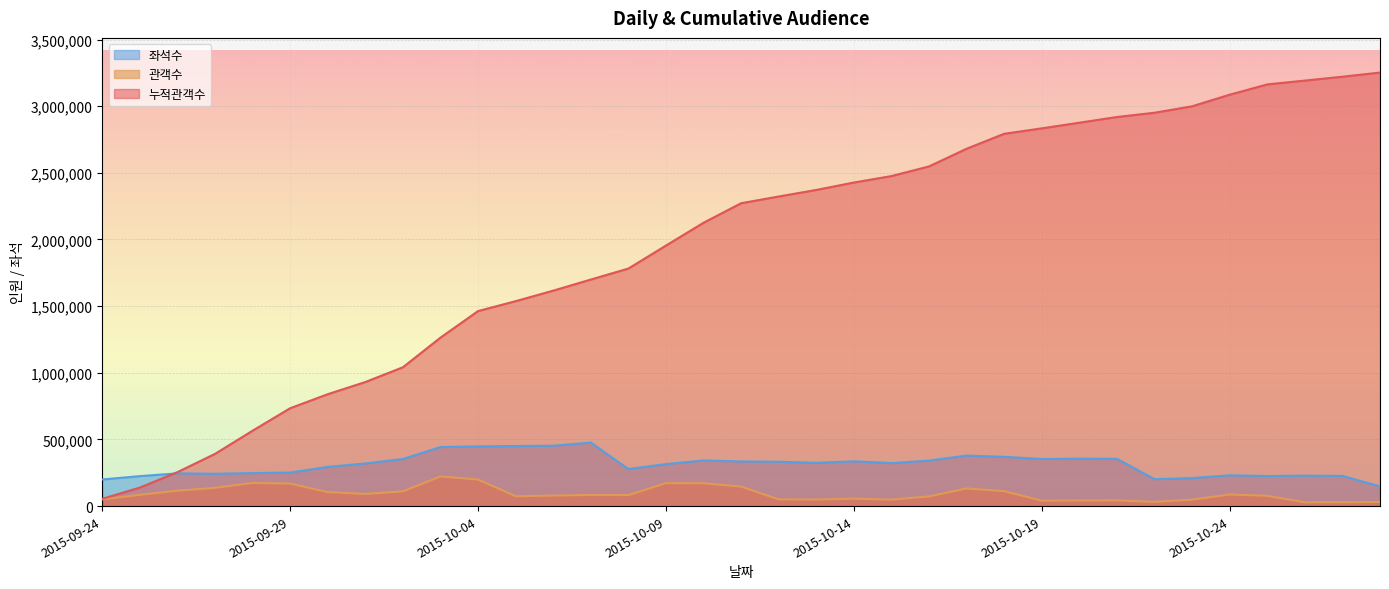

Which series changed the most between 2015-09-25 and 2015-10-05?

누적관객수